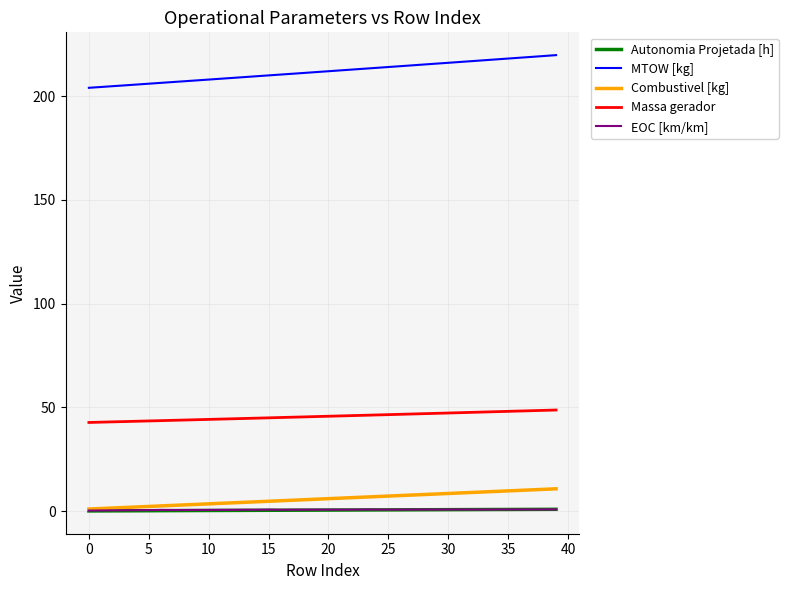

Which series has the largest total across all categories?

MTOW [kg]